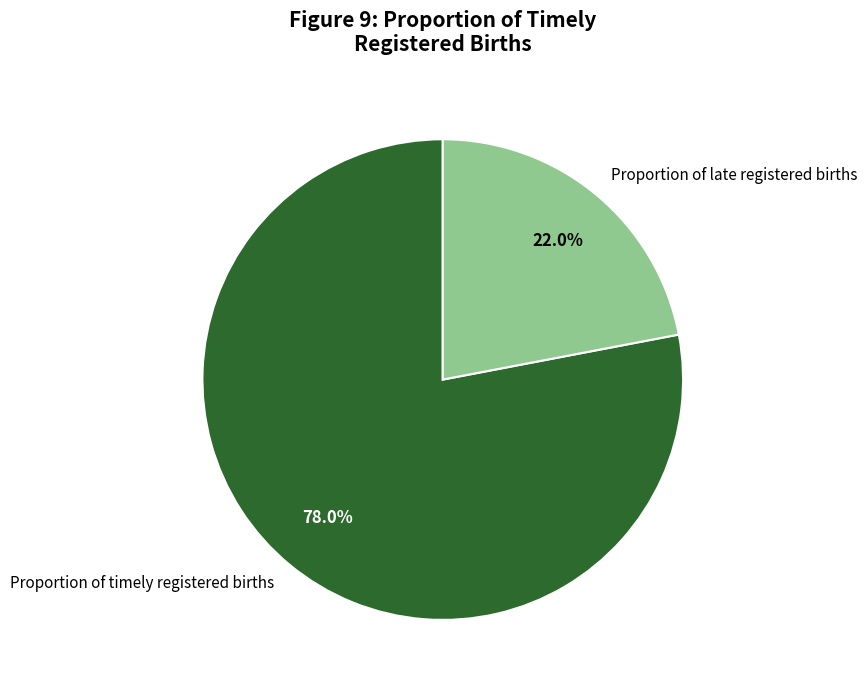

To the nearest percent, what percentage of the pie is Proportion of late registered births?

22%